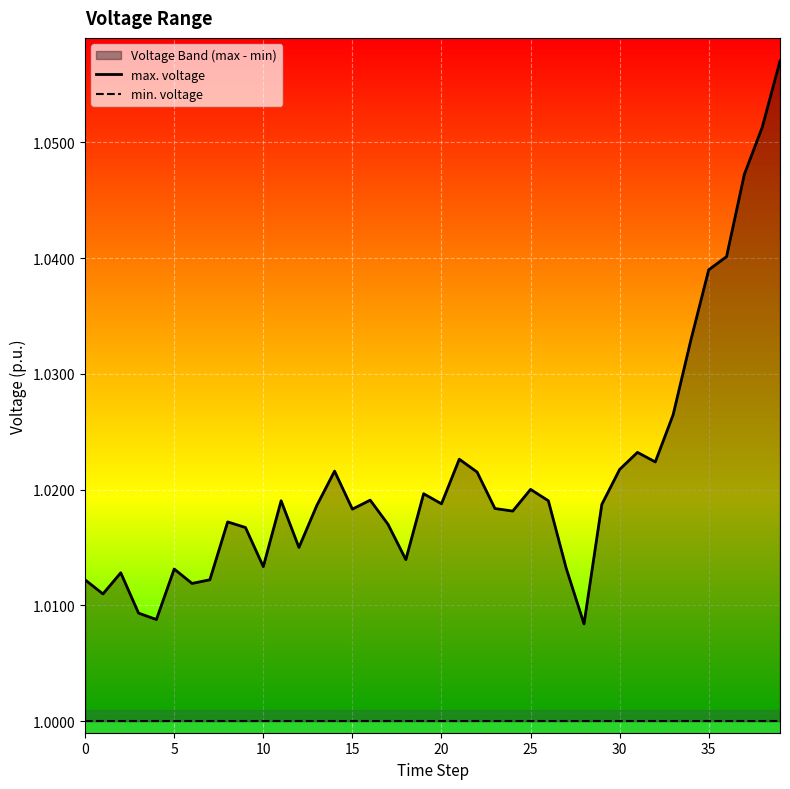

What are all the series names shown in the legend?

max. voltage, min. voltage